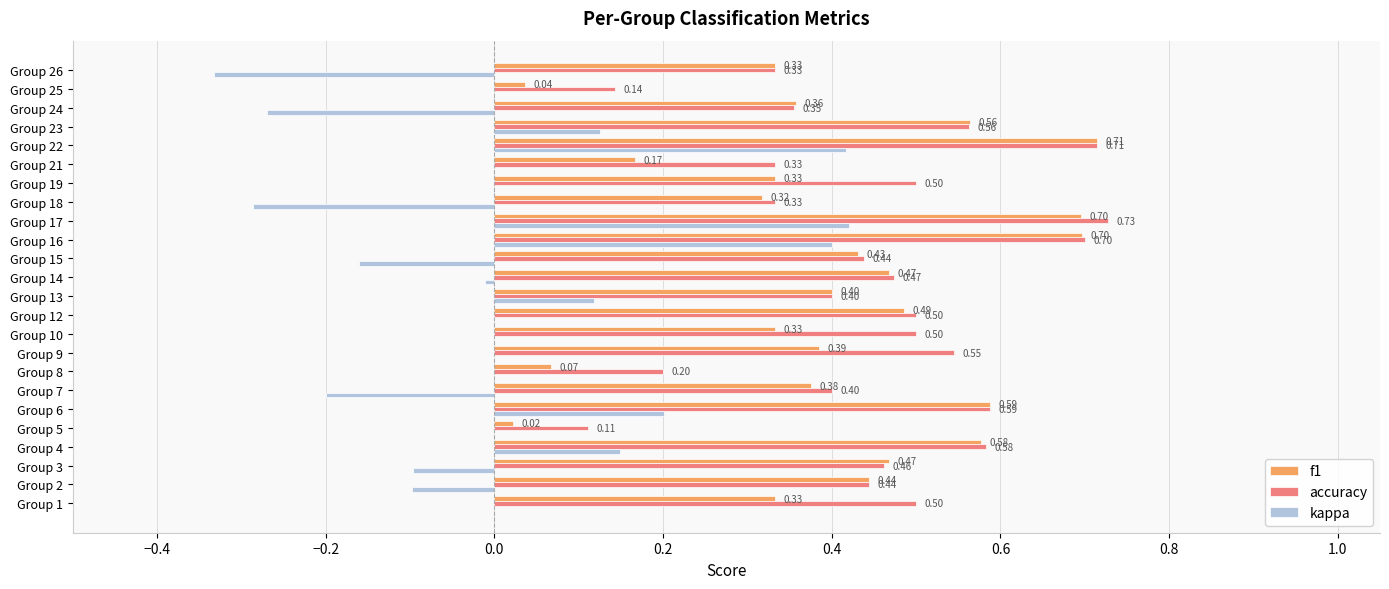

Which series changed the most between Group 4 and Group 21?

f1